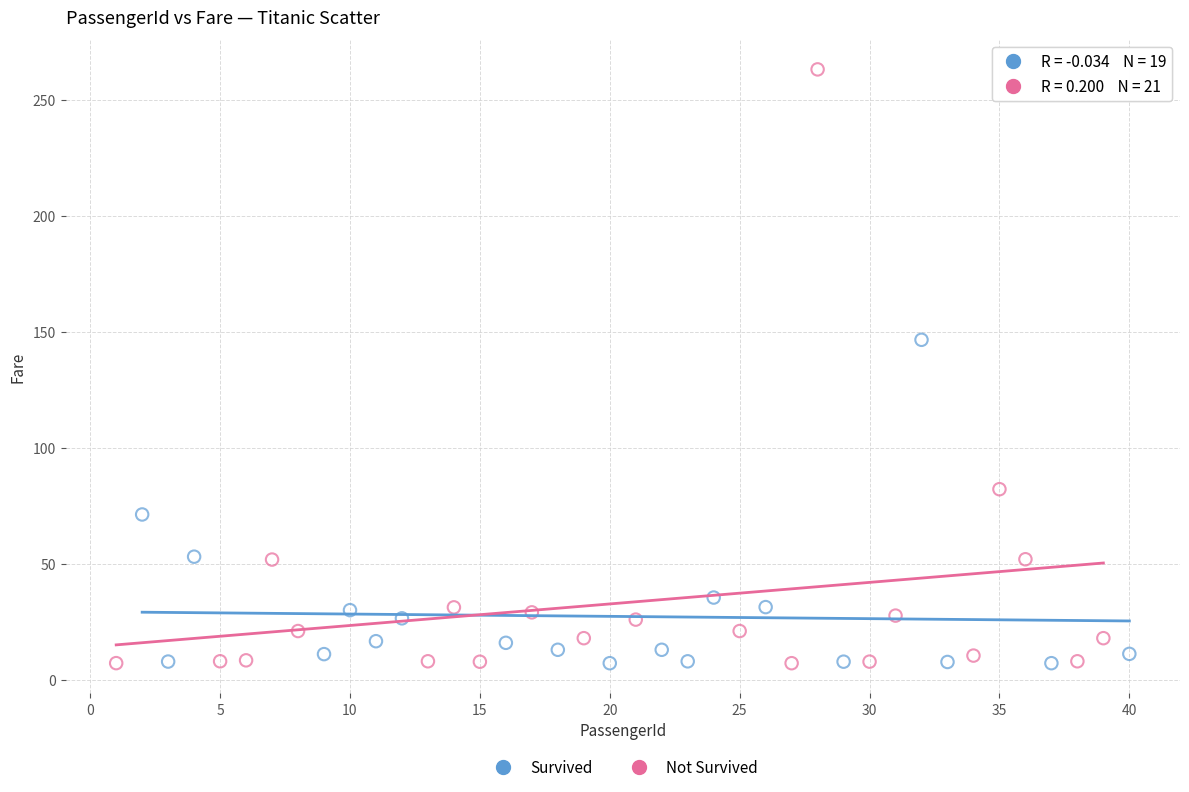

Which series reaches the maximum Y coordinate?

Not Survived